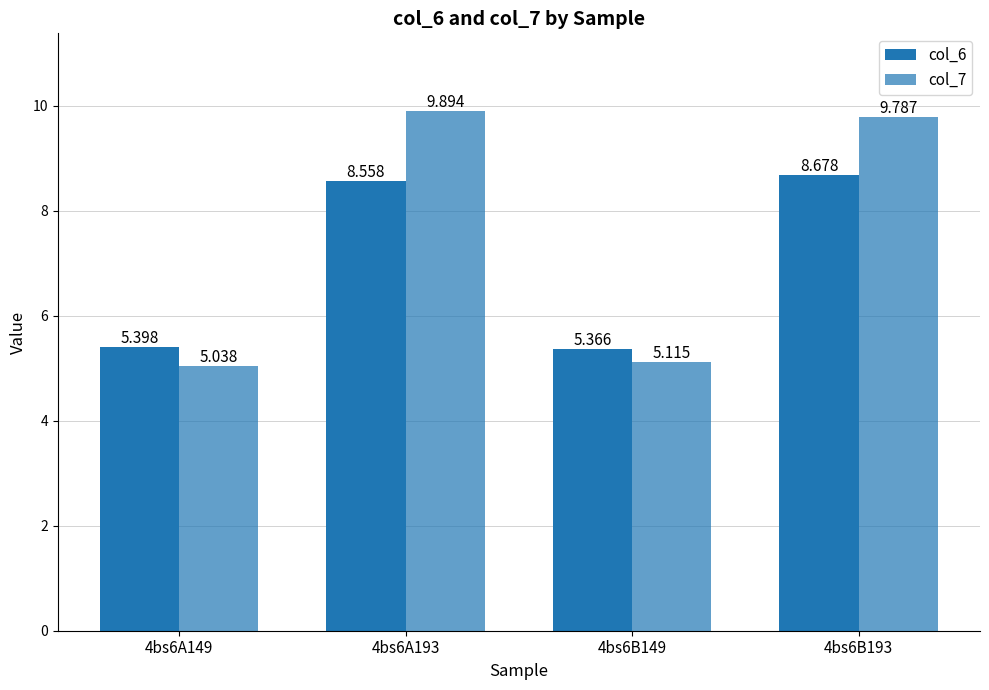

What is the value of the col_7 bar at the 2nd from the left?

9.9